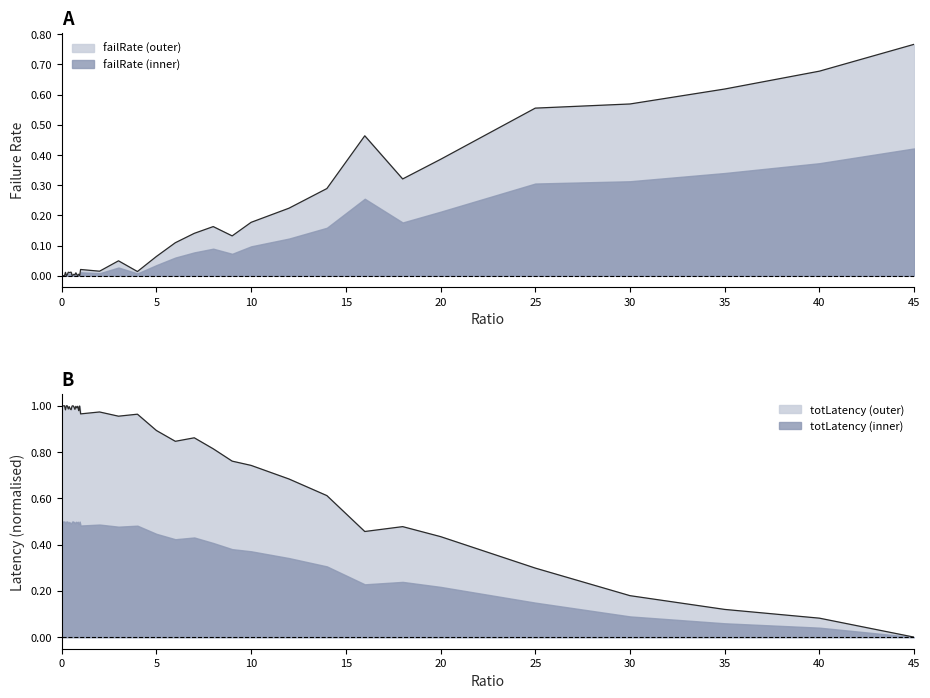

What is the label of the 27th point from the left?

7